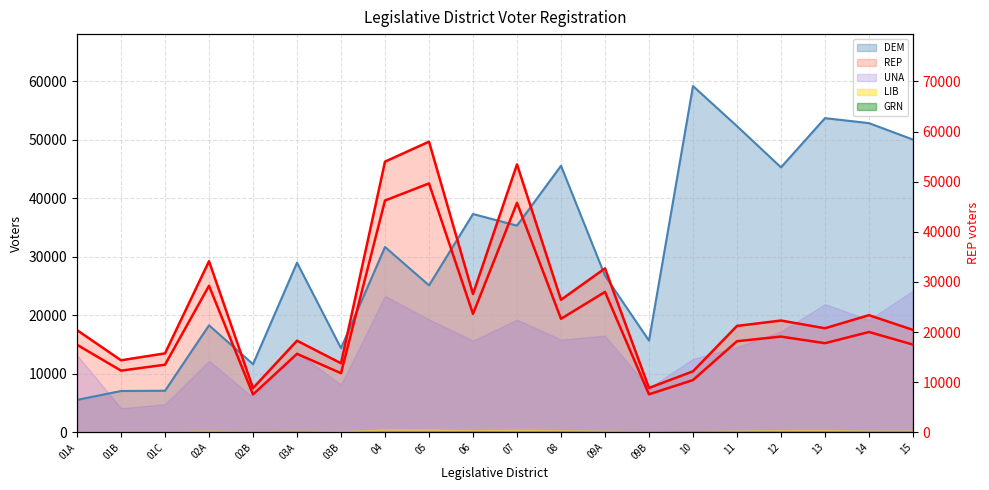

What position from the left is 12?

17